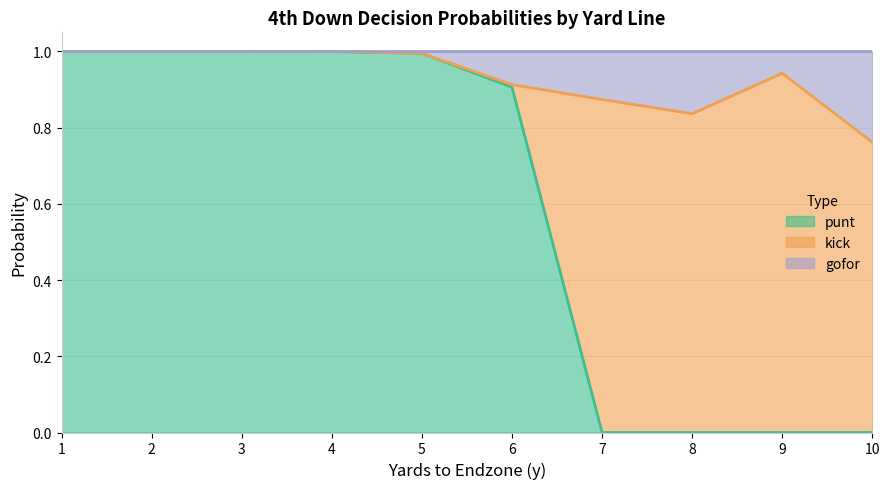

What are all the series names shown in the legend?

punt, kick, gofor